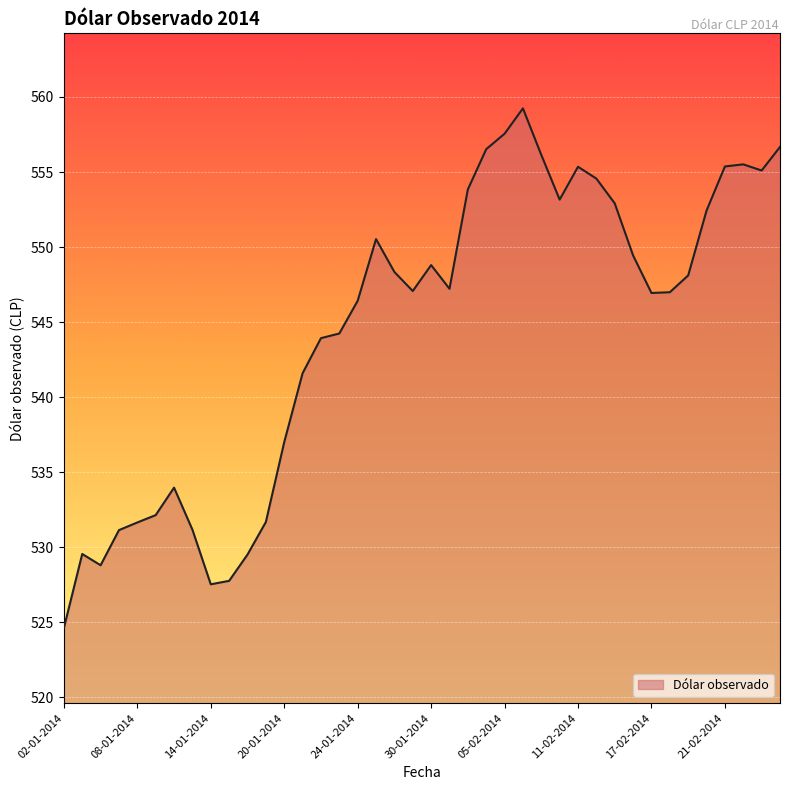

What is the minimum value shown in the chart?

524.6